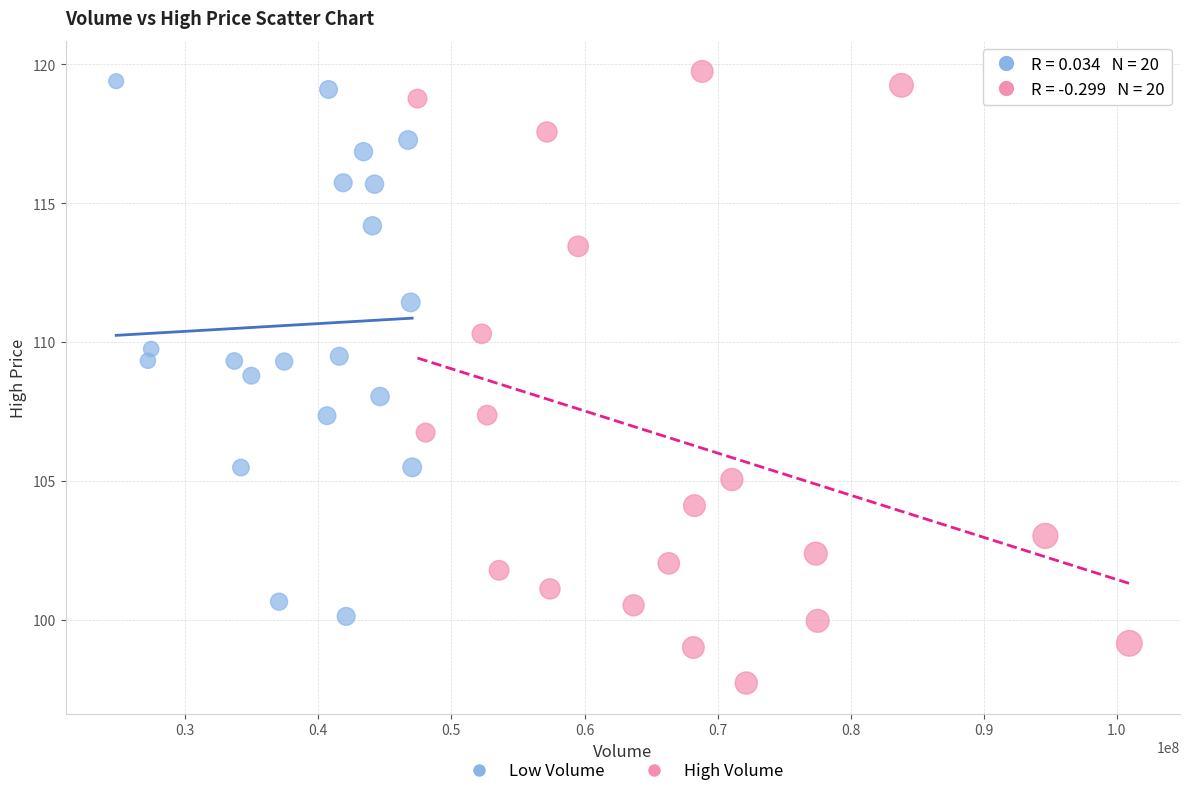

Which series reaches the minimum Y coordinate?

High Volume